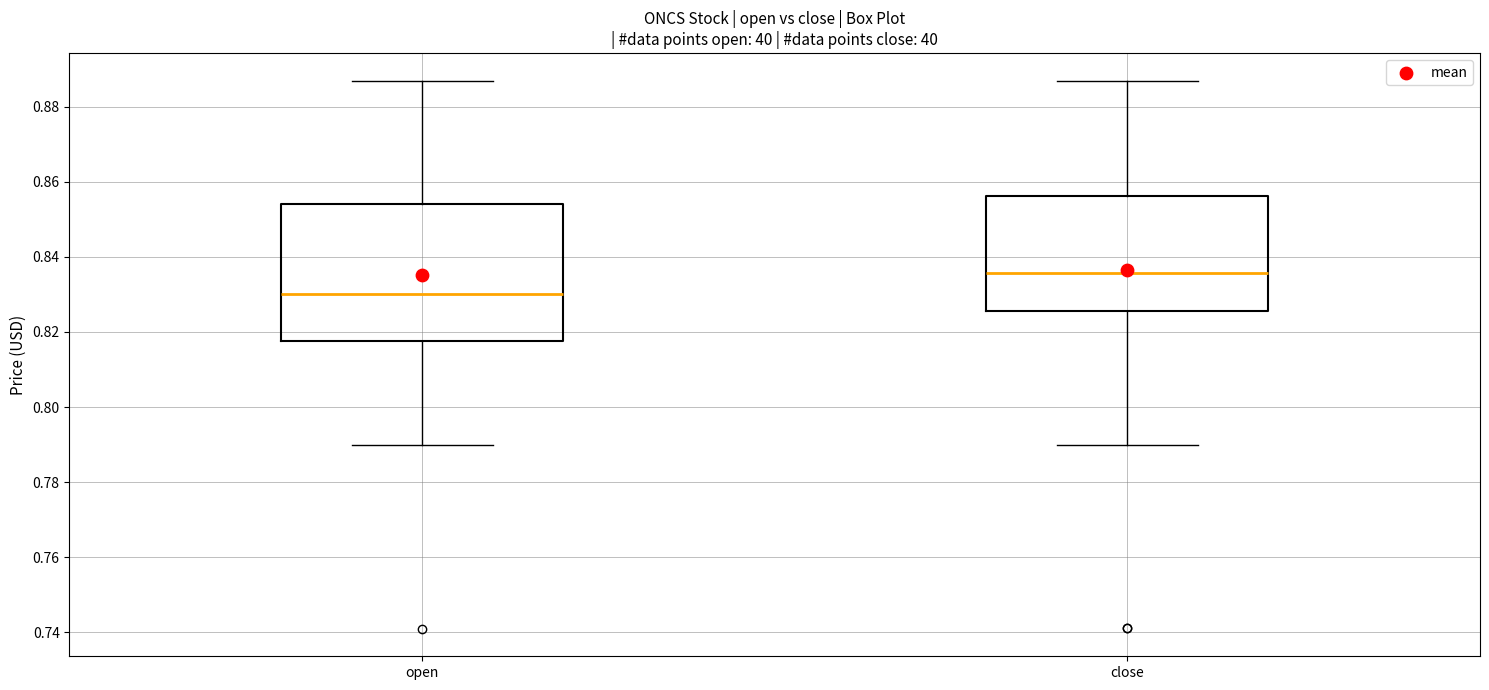

Where does the median line of the box for close sit on the y-axis? The values are not printed on the chart, so give them approximately, as read against the axis.

0.836